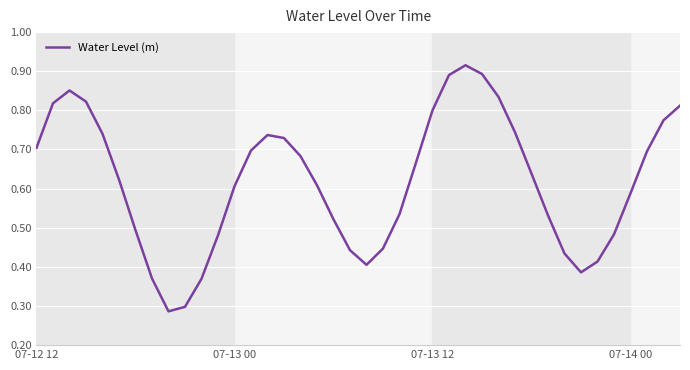

Does the chart have visible grid lines?

Yes